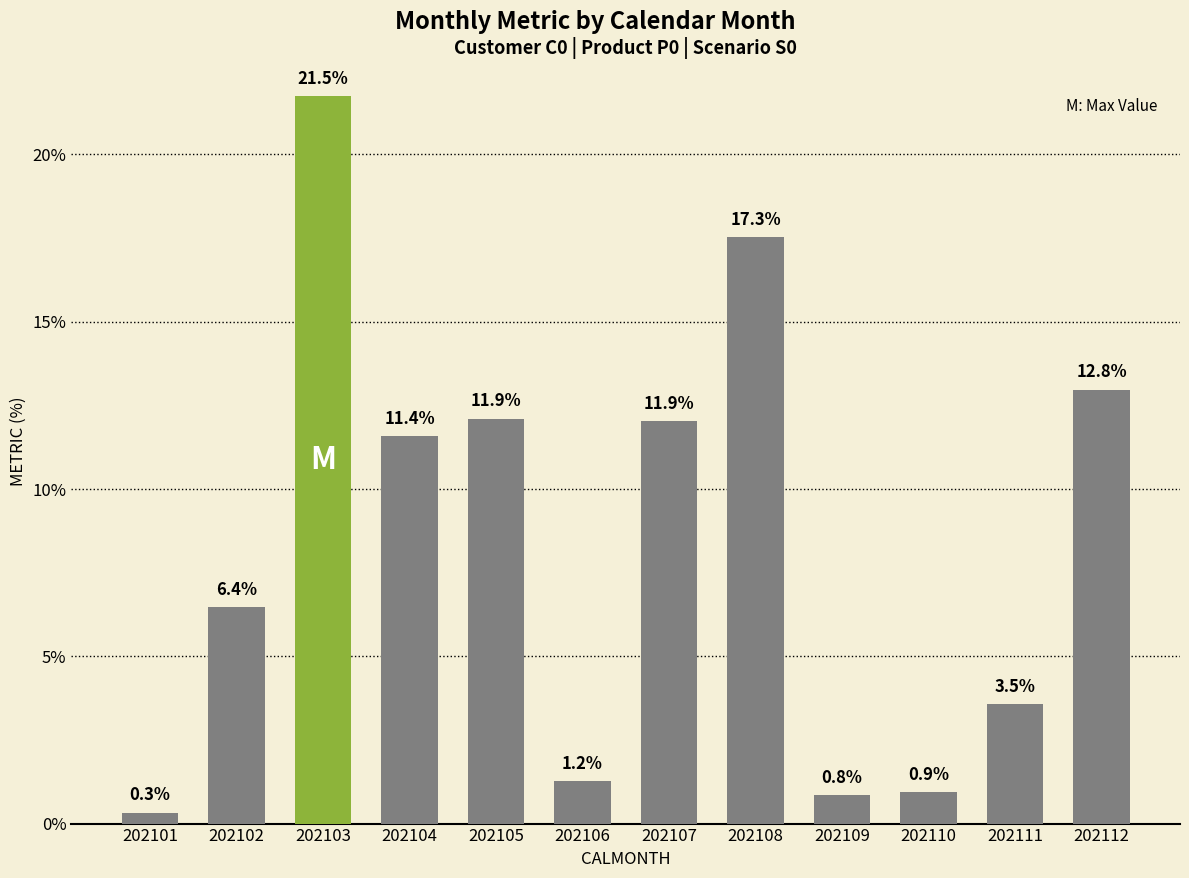

Are the bars horizontal?

No